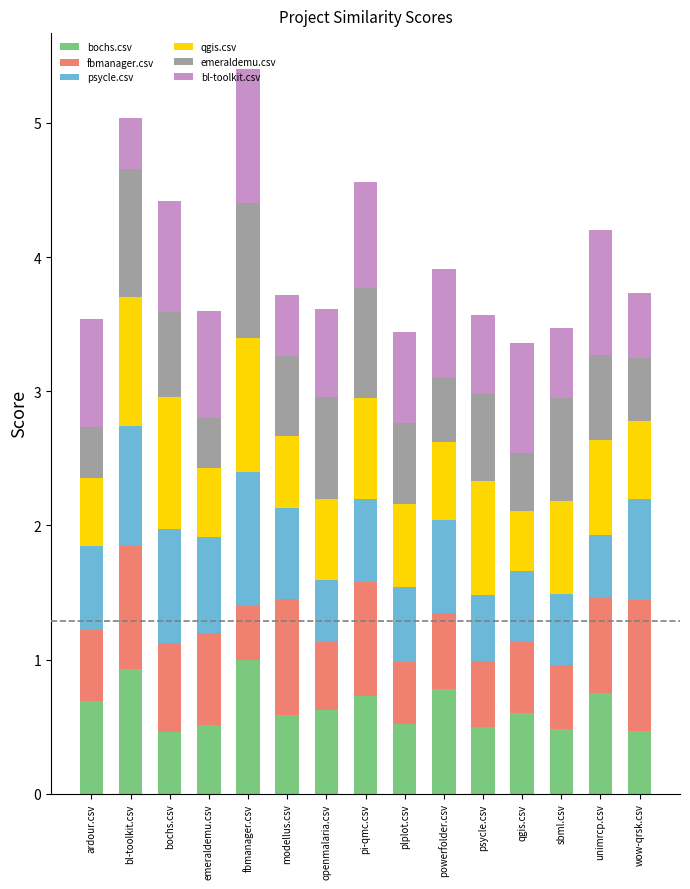

What is the total value across all series at wow-qrsk.csv?

3.7